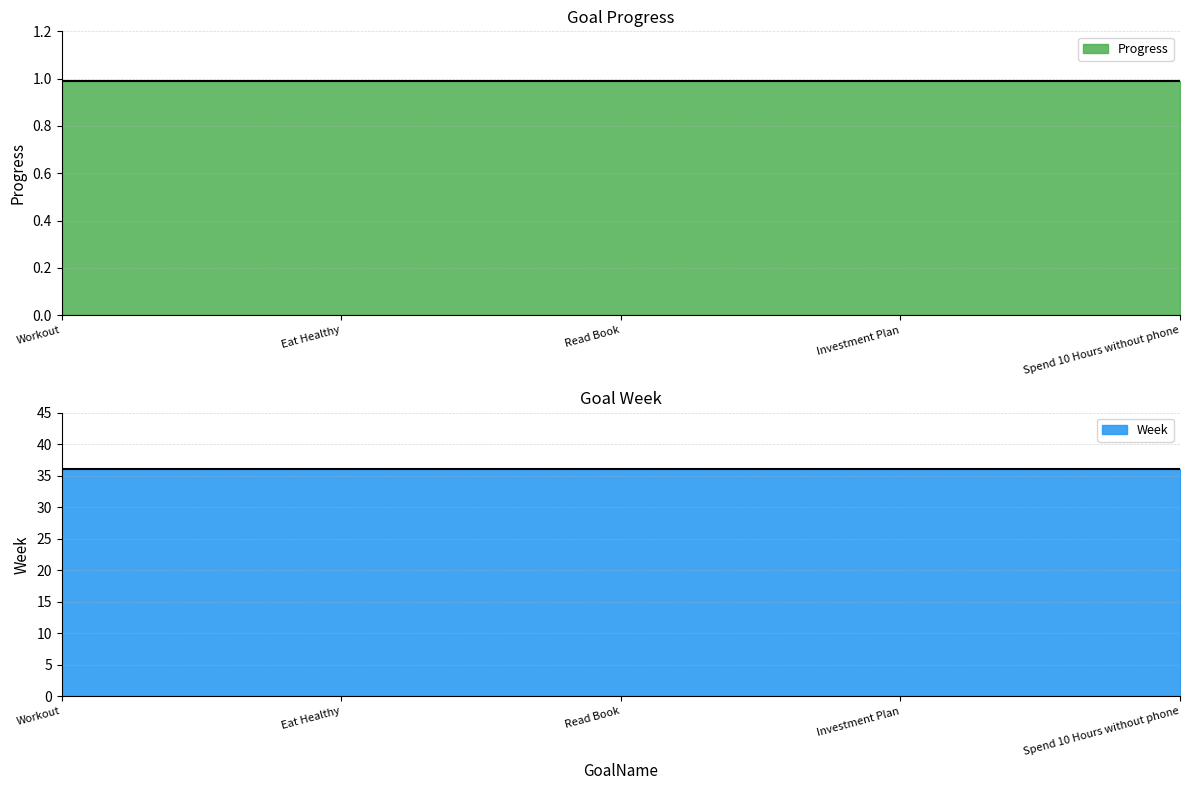

What is the difference between the highest and lowest values at Spend 10 Hours without phone?

35.0